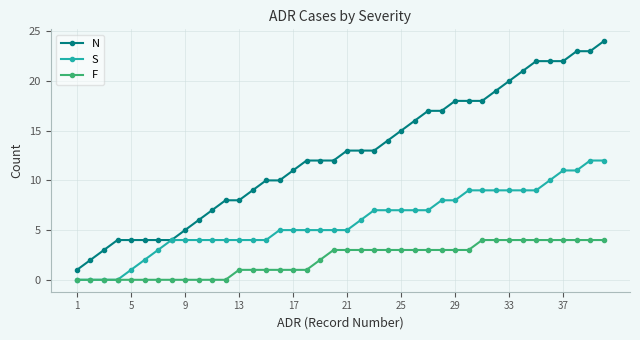

List the series in order of their peak value, lowest first.

F, S, N